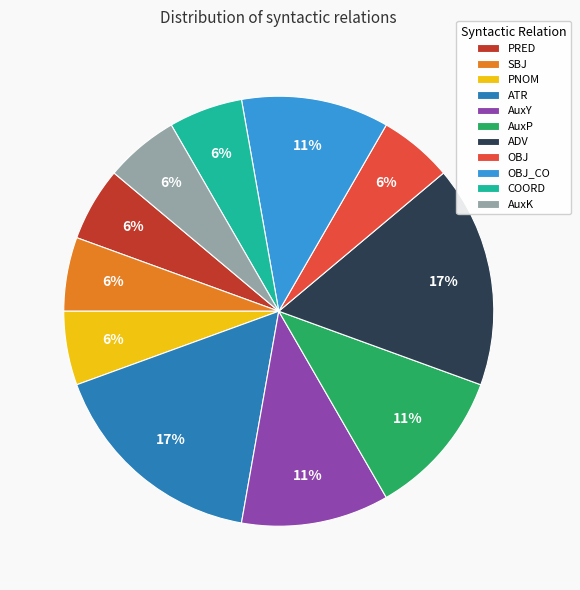

How many segments does this pie chart have?

11